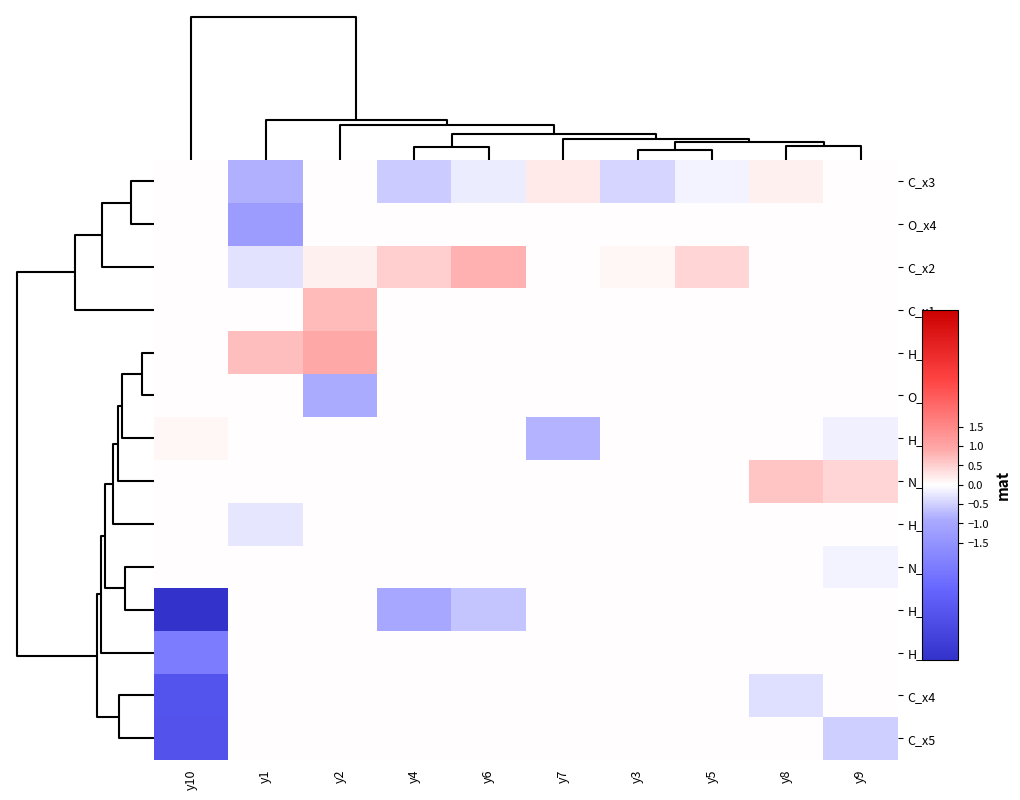

Reading left to right, what are all the values shown in this chart?

row_0: 9=0.0	0=-0.8	1=0.0	3=-0.5	5=-0.2	6=0.2	2=-0.4	4=-0.1	7=0.2	8=0.0
row_1: 9=0.0	0=-1.3	1=0.0	3=0.0	5=0.0	6=0.0	2=0.0	4=0.0	7=0.0	8=0.0
row_2: 9=0.0	0=-0.3	1=0.2	3=0.5	5=0.8	6=0.0	2=0.1	4=0.4	7=0.0	8=0.0
row_3: 9=0.0	0=0.0	1=0.7	3=0.0	5=0.0	6=0.0	2=0.0	4=0.0	7=0.0	8=0.0
row_4: 9=0.0	0=0.7	1=0.9	3=0.0	5=0.0	6=0.0	2=0.0	4=0.0	7=0.0	8=0.0
row_5: 9=0.0	0=0.0	1=-0.9	3=0.0	5=0.0	6=0.0	2=0.0	4=0.0	7=0.0	8=0.0
row_6: 9=0.1	0=0.0	1=0.0	3=0.0	5=0.0	6=-0.8	2=0.0	4=0.0	7=0.0	8=-0.1
row_7: 9=0.0	0=0.0	1=0.0	3=0.0	5=0.0	6=0.0	2=0.0	4=0.0	7=0.6	8=0.4
row_8: 9=0.0	0=-0.3	1=0.0	3=0.0	5=0.0	6=0.0	2=0.0	4=0.0	7=0.0	8=0.0
row_9: 9=0.0	0=0.0	1=0.0	3=0.0	5=0.0	6=0.0	2=0.0	4=0.0	7=0.0	8=-0.1
row_10: 9=-4.5	0=0.0	1=0.0	3=-1.0	5=-0.6	6=0.0	2=0.0	4=0.0	7=0.0	8=0.0
row_11: 9=-2.1	0=0.0	1=0.0	3=0.0	5=0.0	6=0.0	2=0.0	4=0.0	7=0.0	8=0.0
row_12: 9=-3.3	0=0.0	1=0.0	3=0.0	5=0.0	6=0.0	2=0.0	4=0.0	7=-0.3	8=0.0
row_13: 9=-3.4	0=0.0	1=0.0	3=0.0	5=0.0	6=0.0	2=0.0	4=0.0	7=0.0	8=-0.5